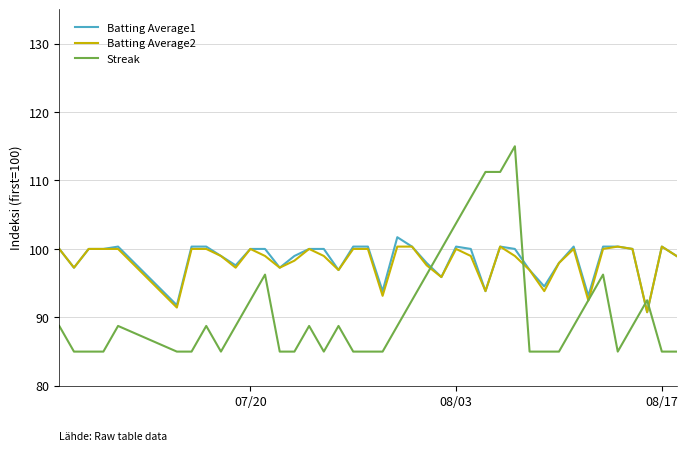

Which series has the widest spread of values?

Streak